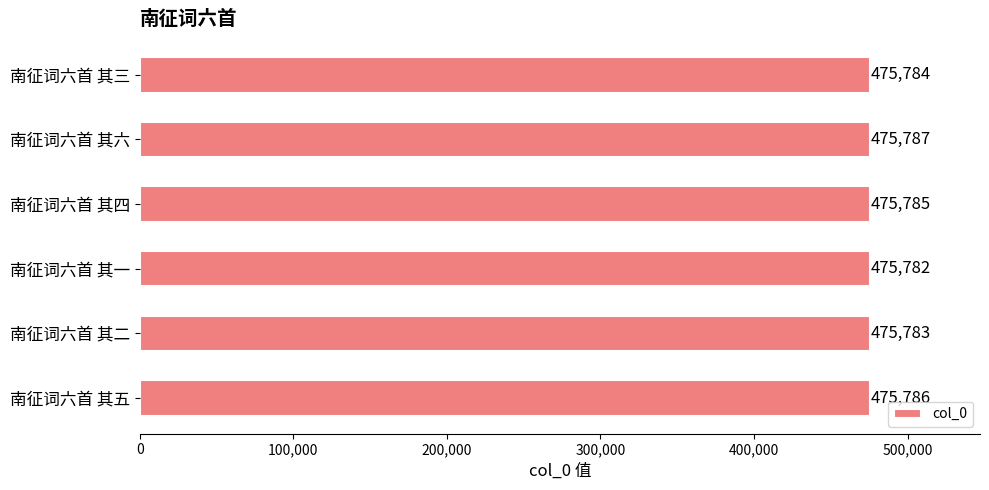

Reading bottom to top, what are all the values shown in this chart?

475786	475783	475782	475785	475787	475784